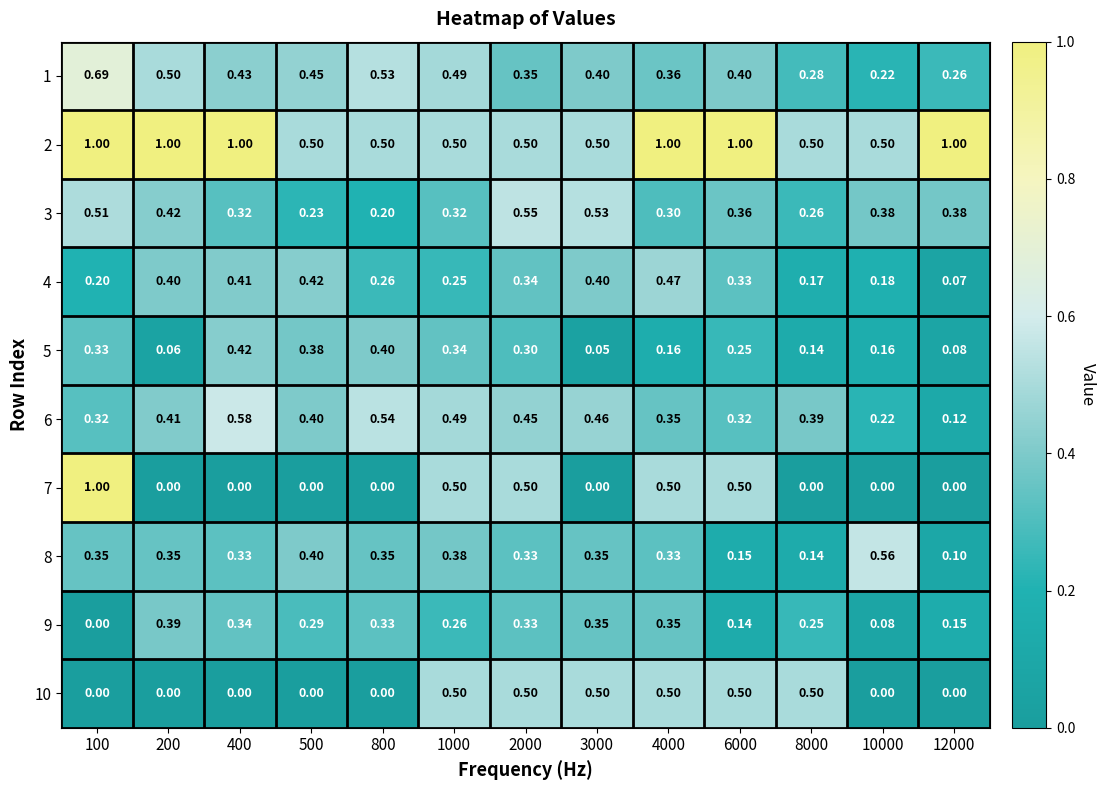

Count the number of data series in this chart.

10